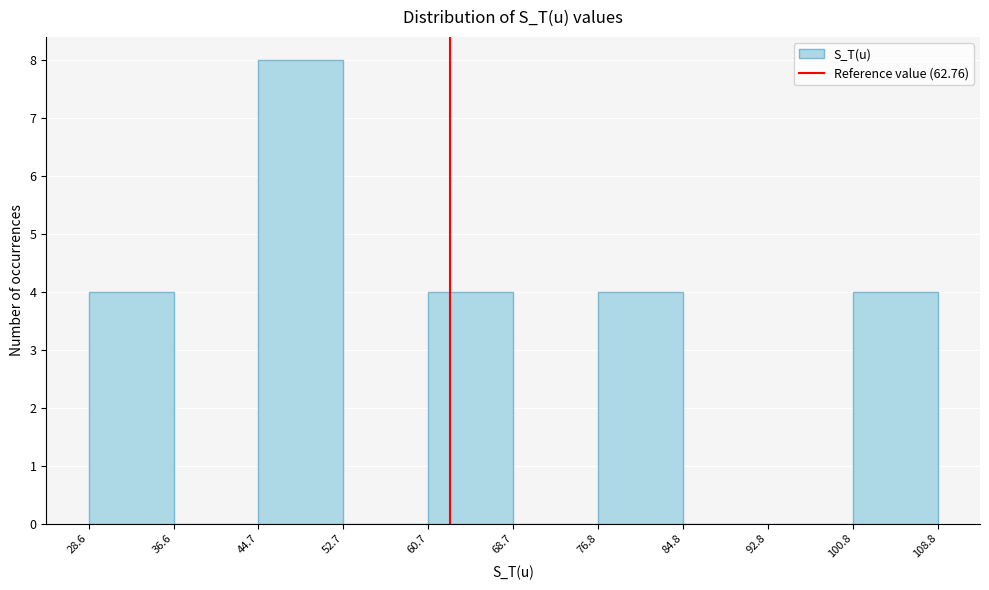

Which range on the x-axis has the tallest bar?

44.7 to 52.7